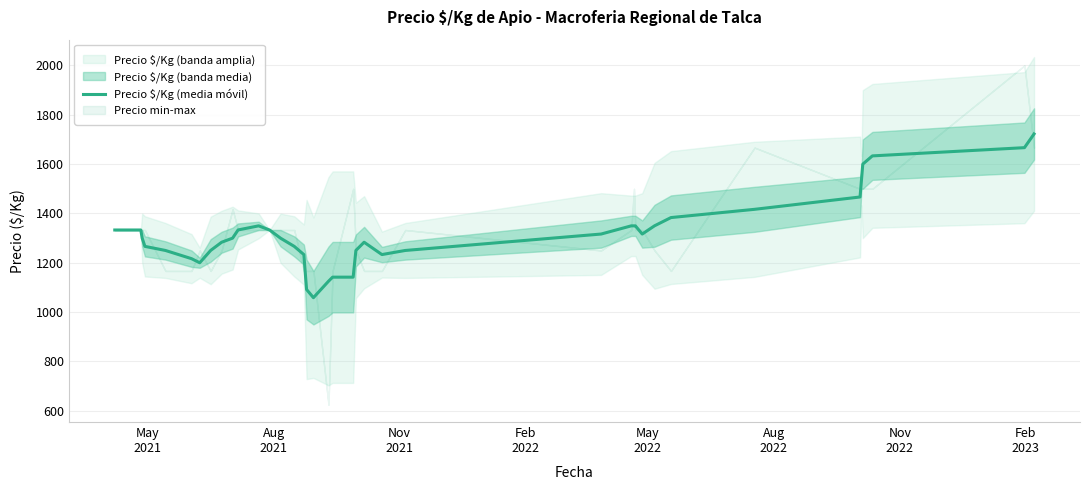

What is the maximum value for Precio $/Kg (media móvil)?

1722.3